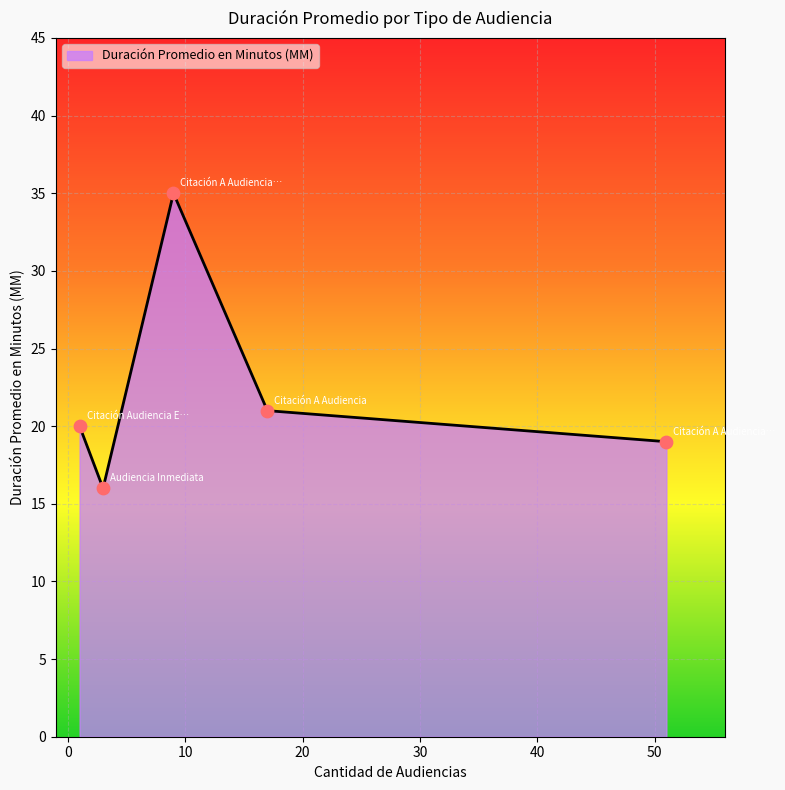

True or false: there are more than 2 points higher than both neighbors.

False